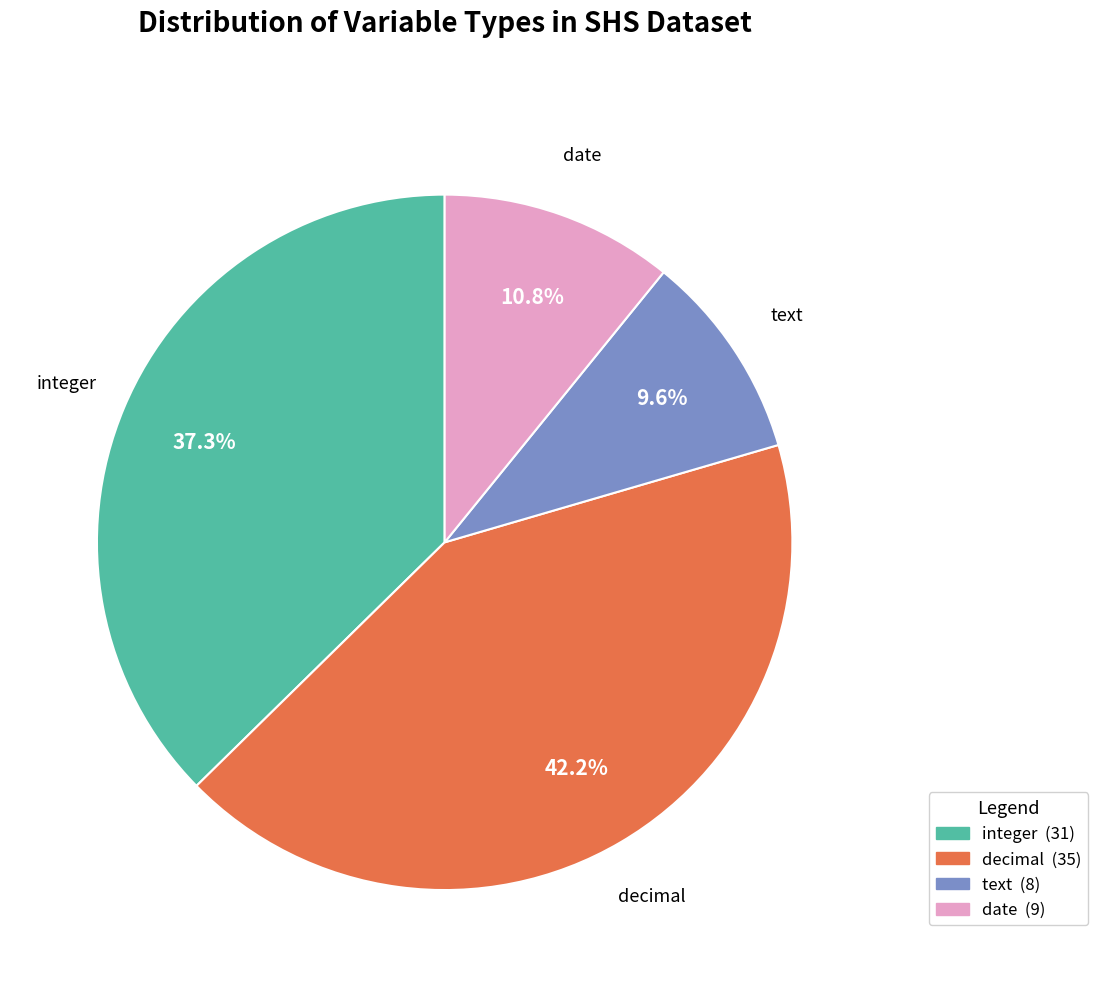

The text slice represents 15% of the pie. True or false?

False